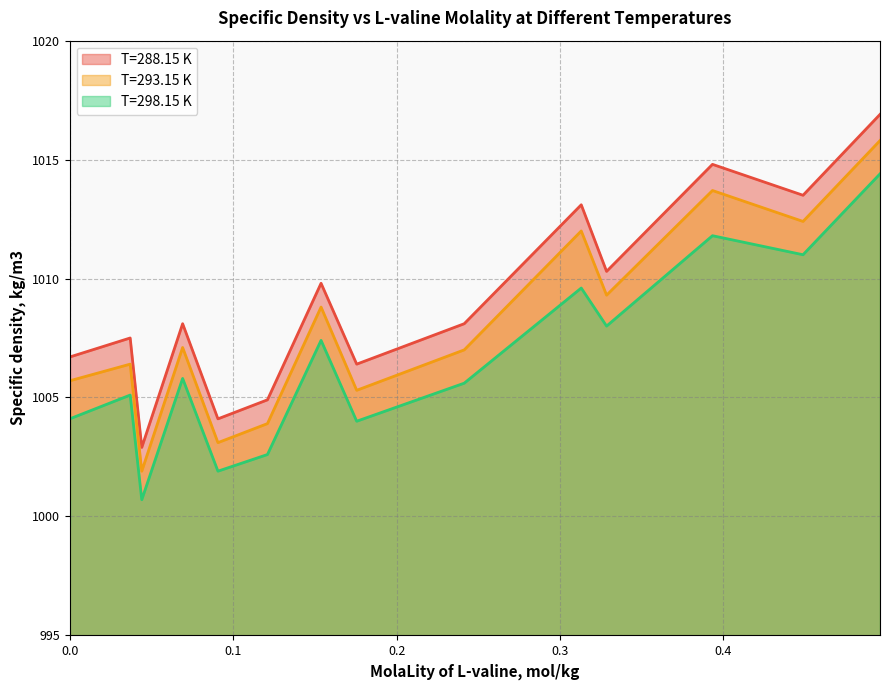

How many values in the T=293.15 K series are below 1007?

7